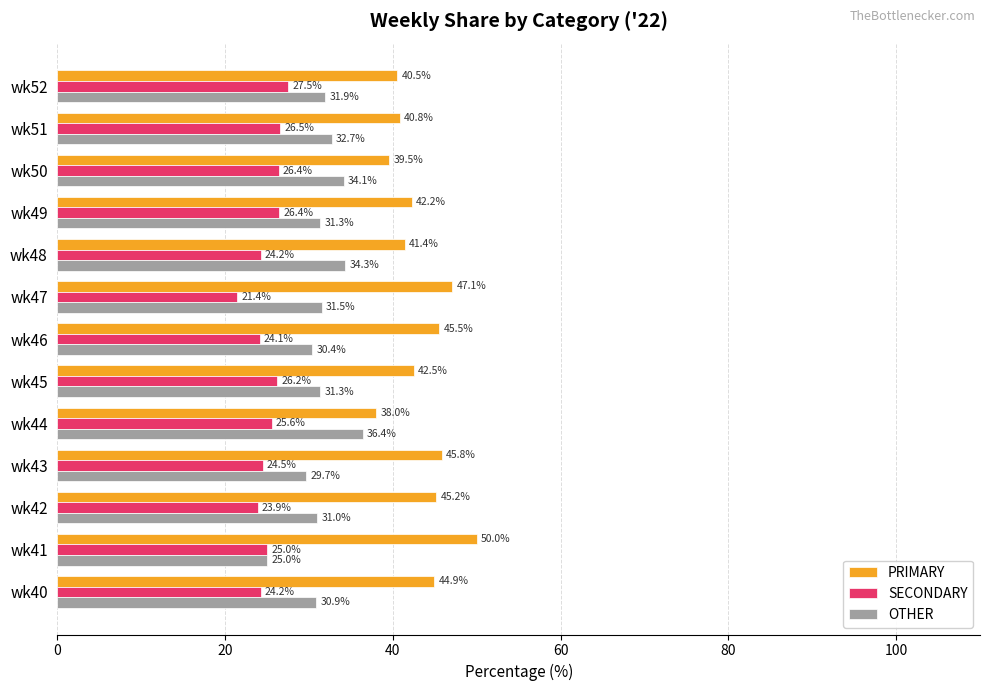

Is it true that PRIMARY equals 45.2 at wk42?

True